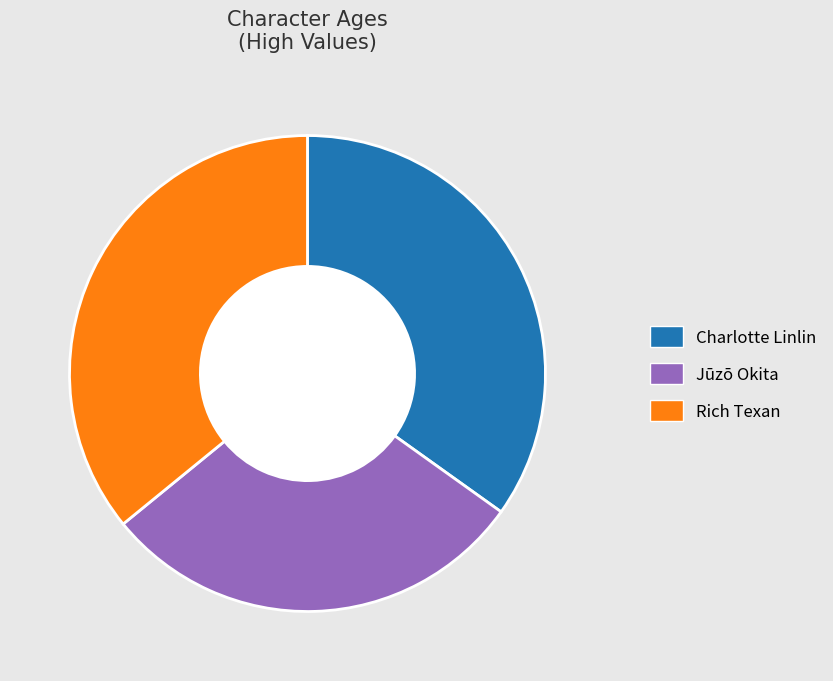

Does Jūzō Okita represent more than half of the total?

No